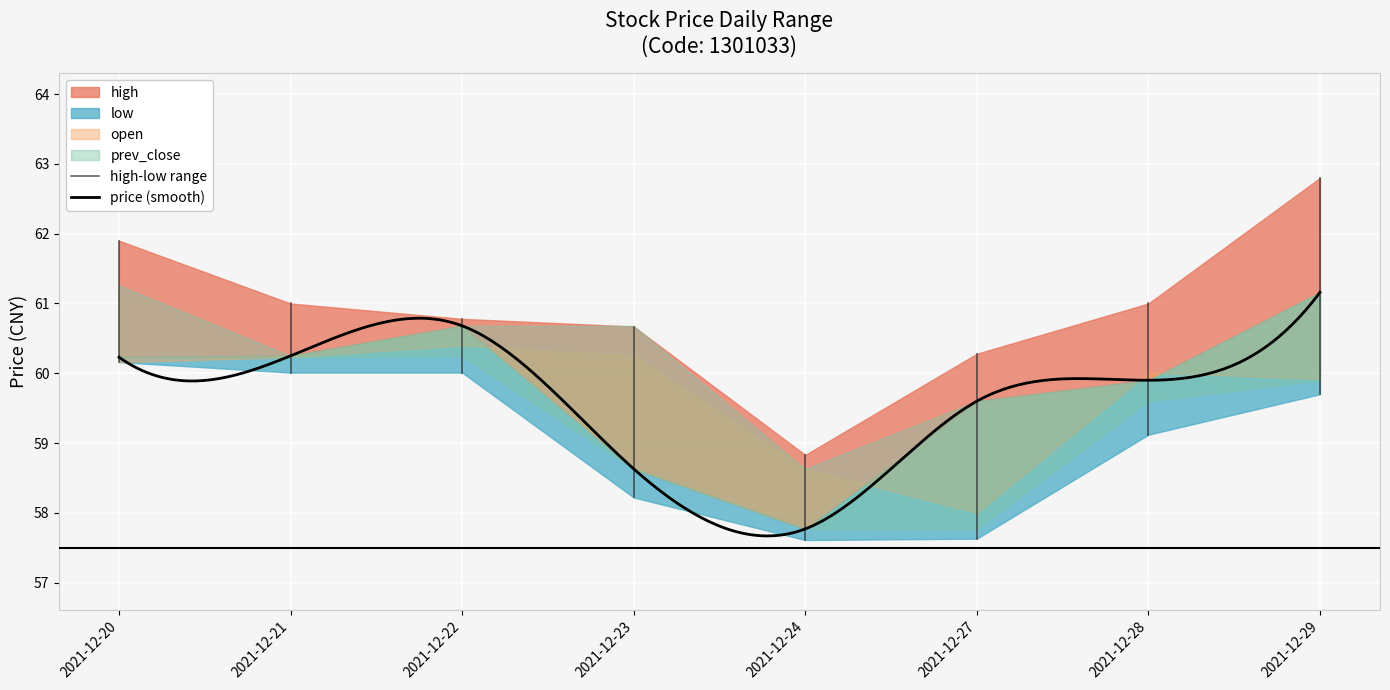

True or false: price and low cross at least once.

False